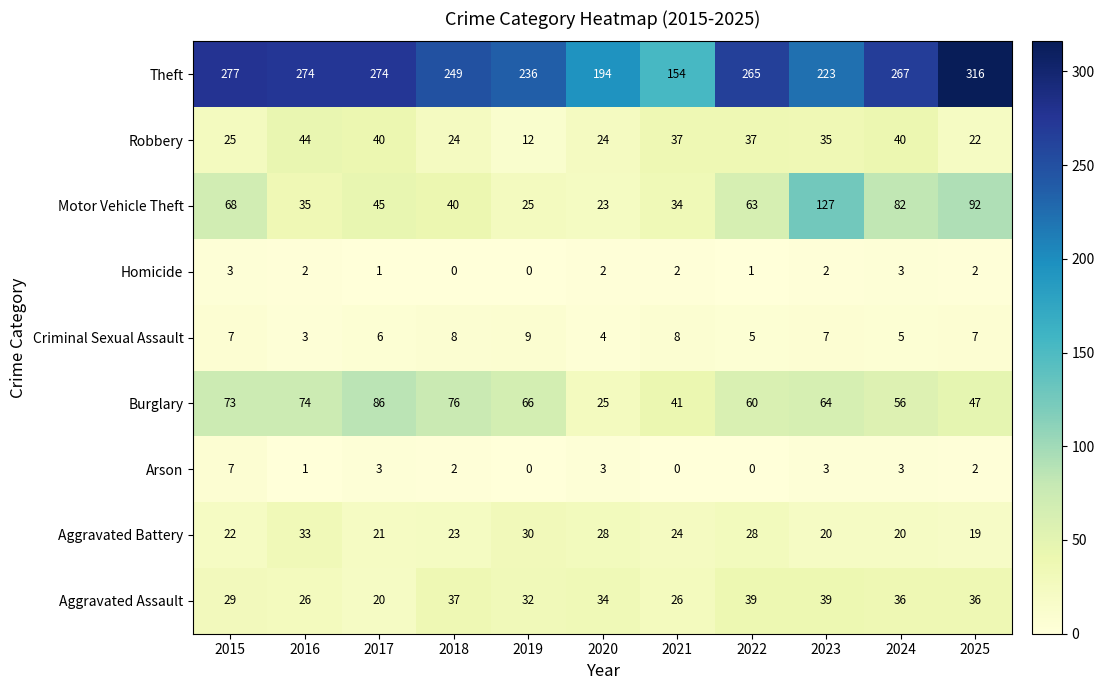

What value does the Criminal Sexual Assault series have at 2025?

7